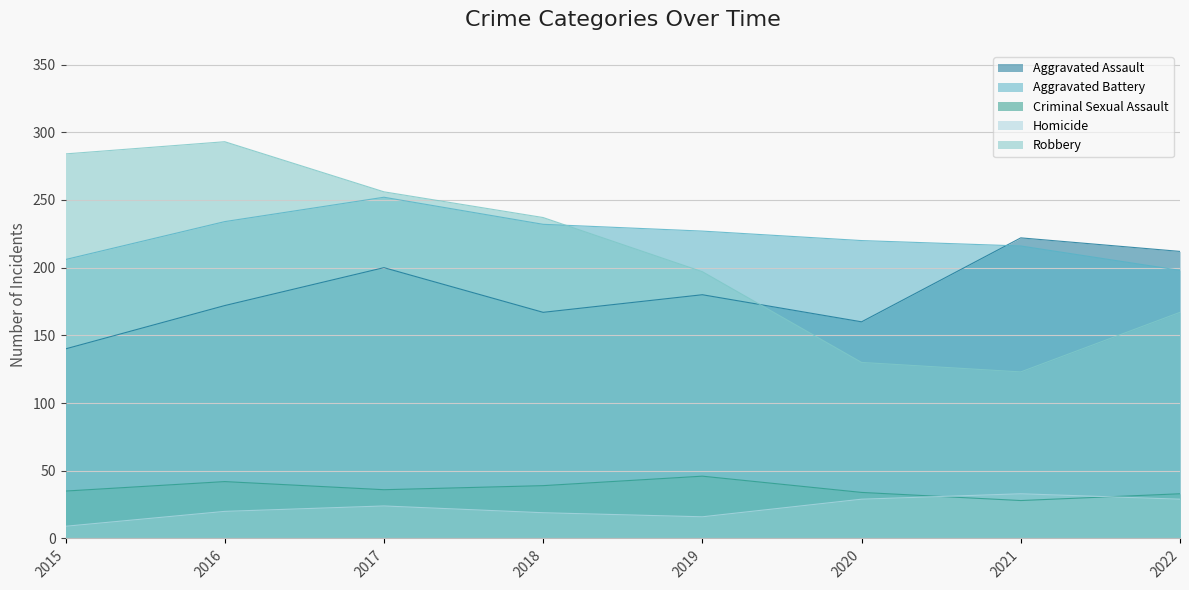

How many values in the Homicide series are below 24?

4